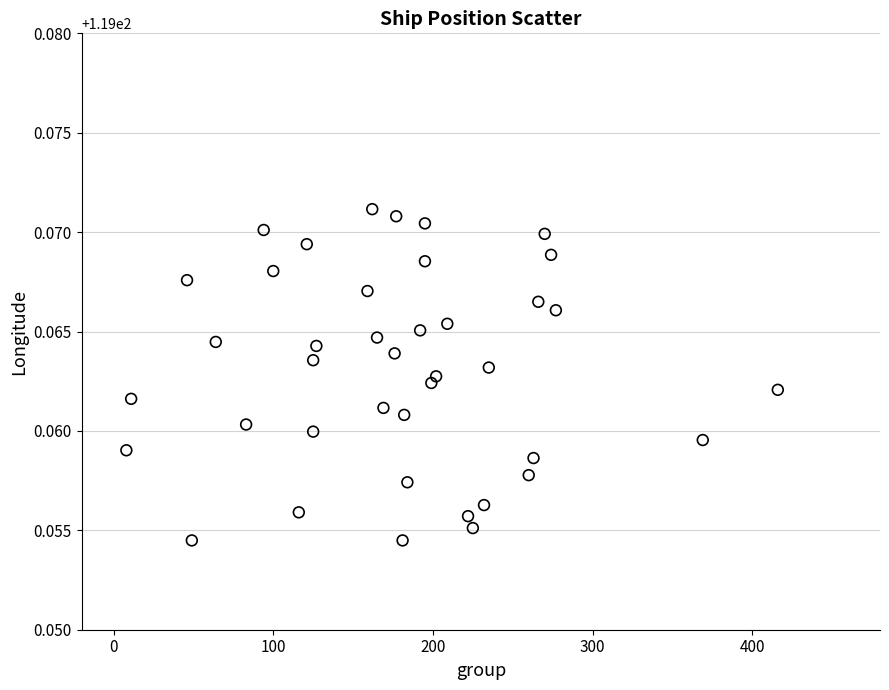

What is the range of X values (max minus min)?

408.0